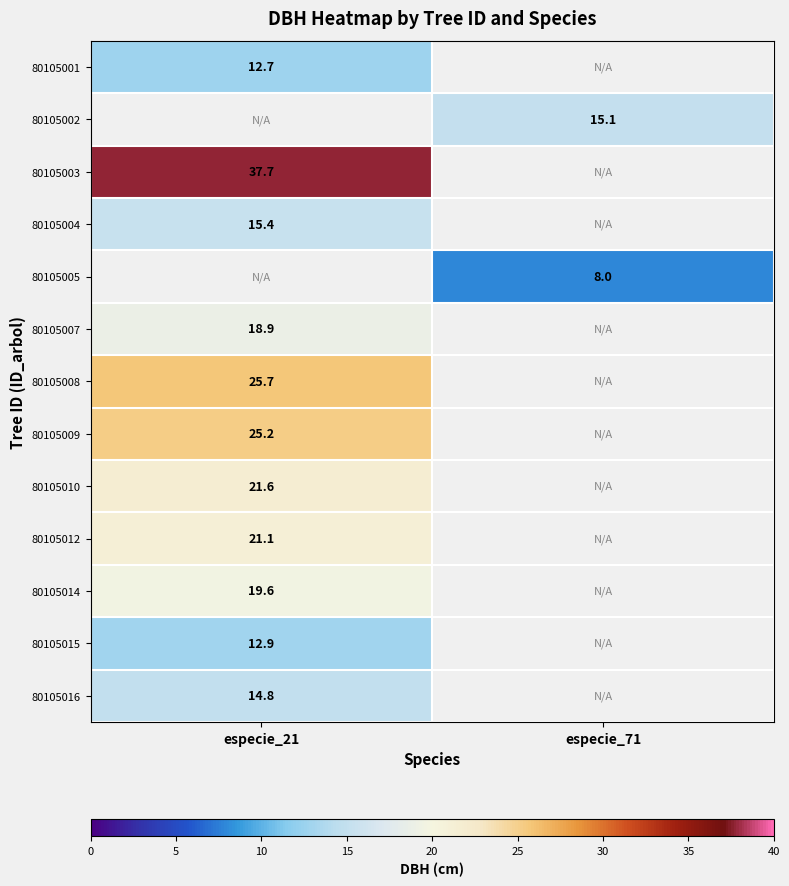

The value of 80105005 at especie_71 is 8.0. True or false?

True